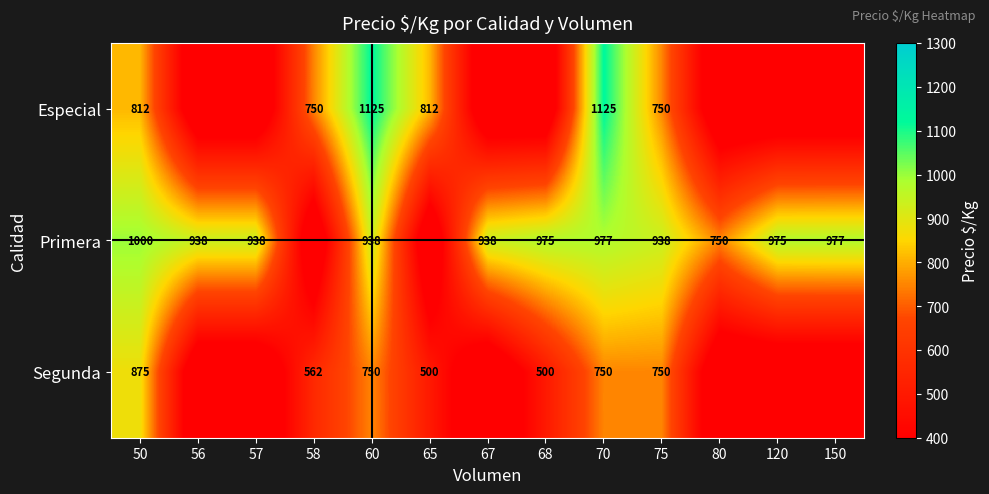

Is the value of Segunda at 50 greater than the value of Especial at 65?

Yes